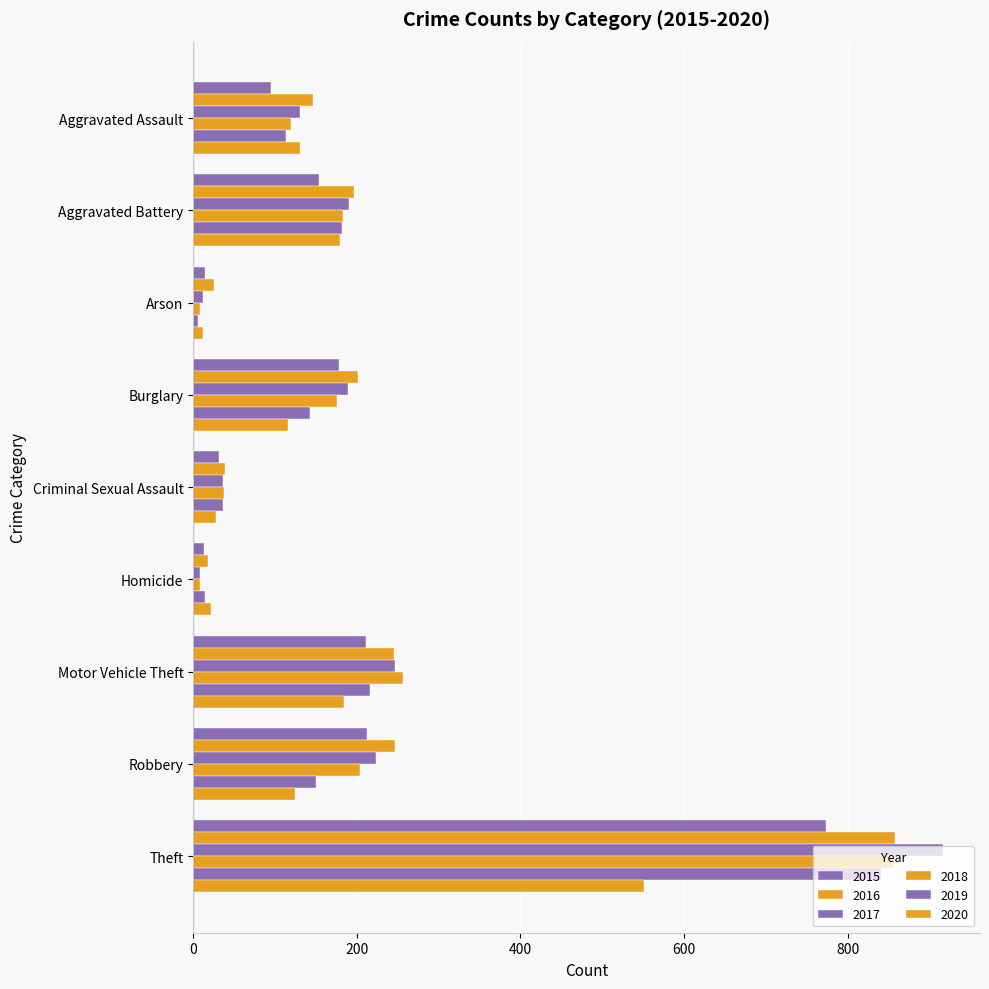

How many distinct data groups are displayed?

6